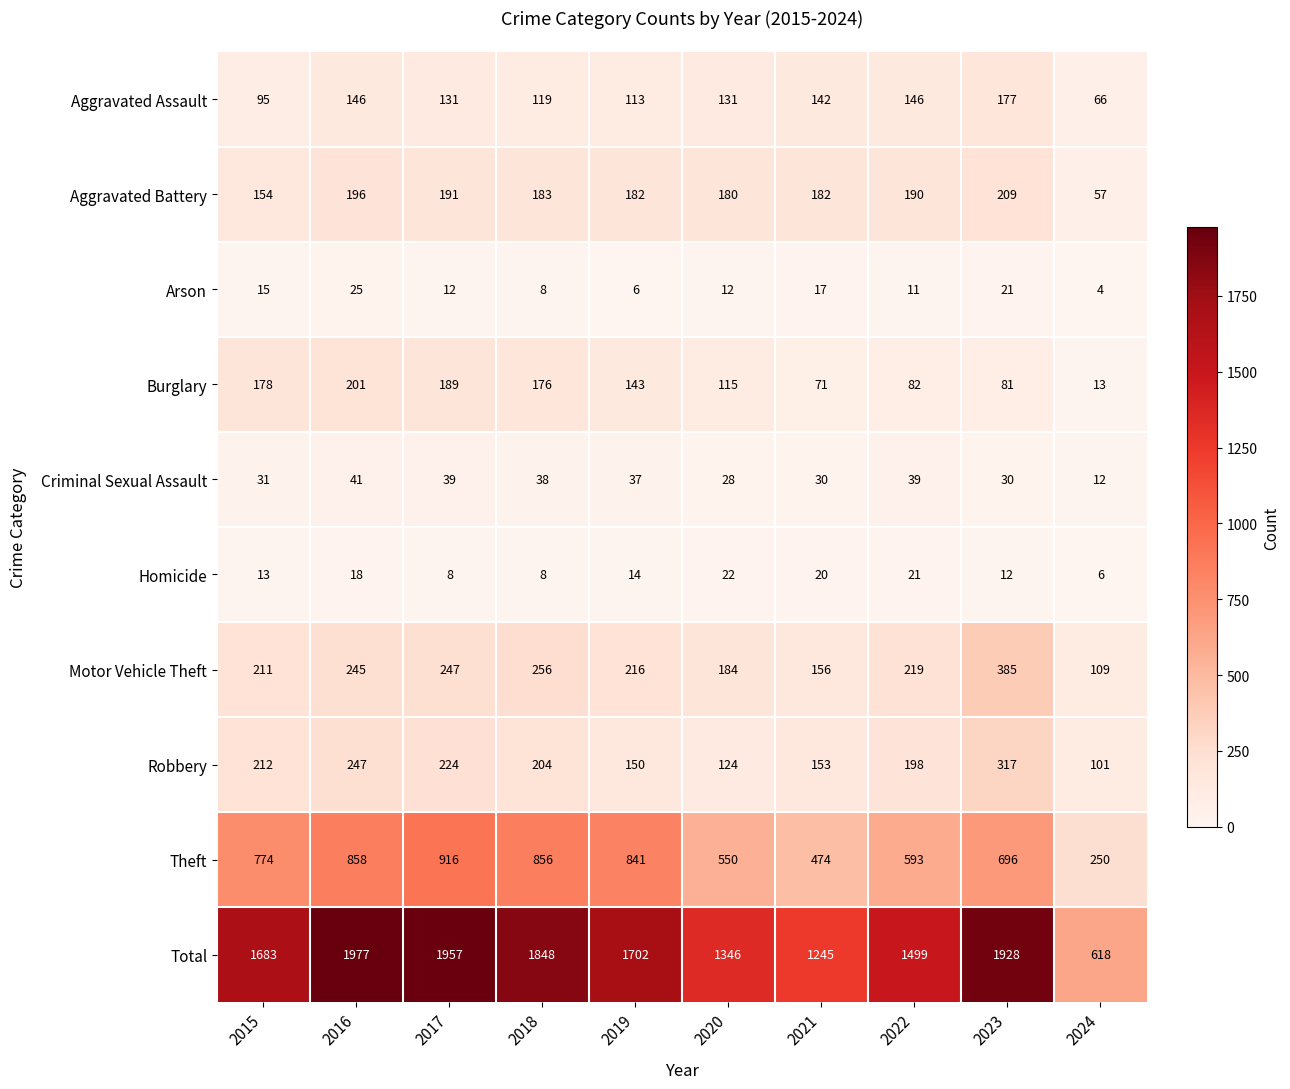

Between 2016 and 2021, which series saw the biggest shift?

Total